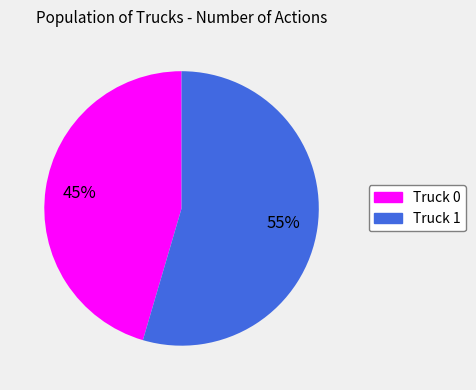

Which category has the smallest portion of the pie?

Truck 0